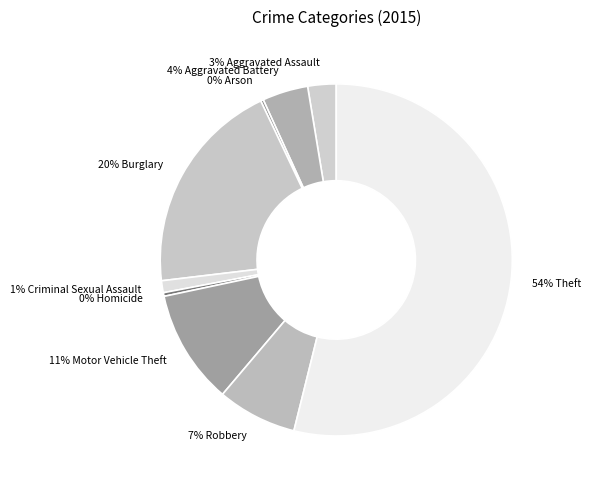

Which has a higher value, 7% Robbery or 3% Aggravated Assault?

7% Robbery